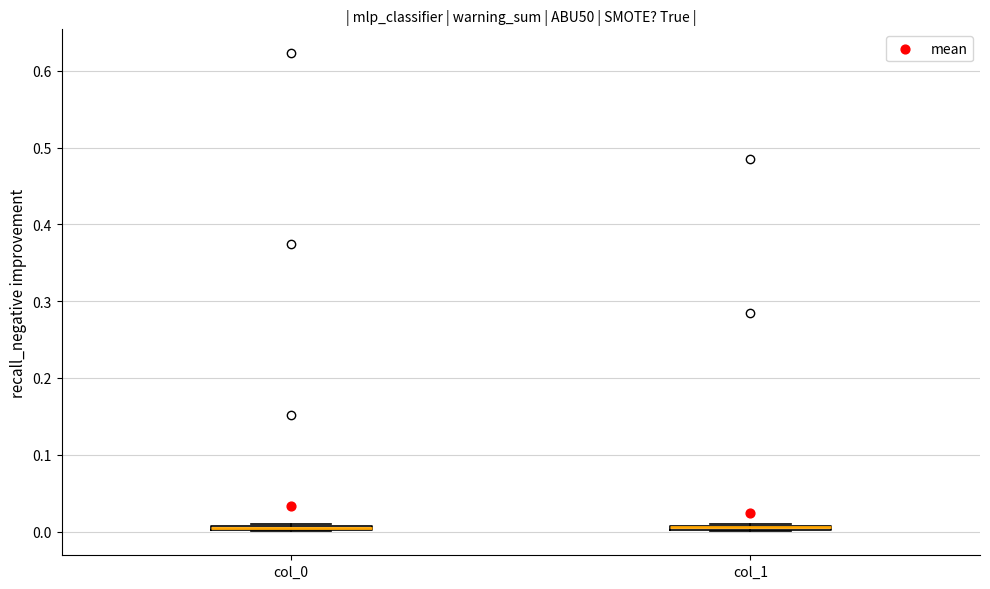

Where is the upper edge of the box for col_0 on the y-axis? The values are not printed on the chart, so give them approximately, as read against the axis.

0.01